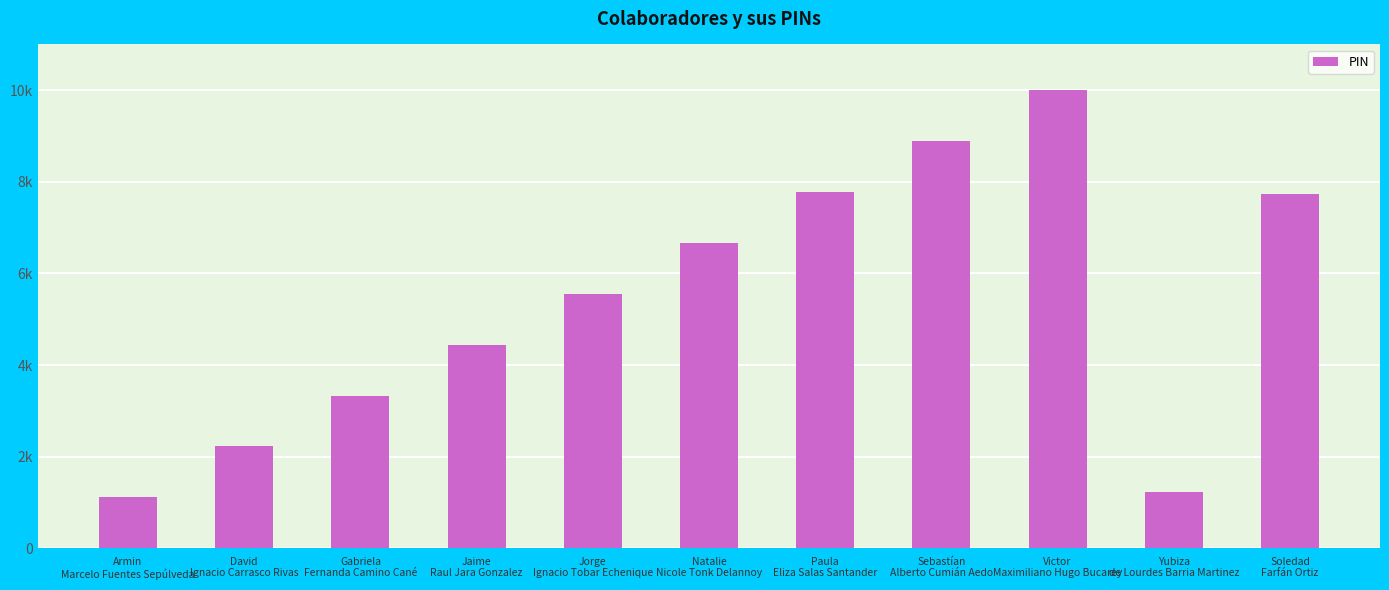

What value does the data have at David
Ignacio Carrasco Rivas, to the nearest 10?

2220